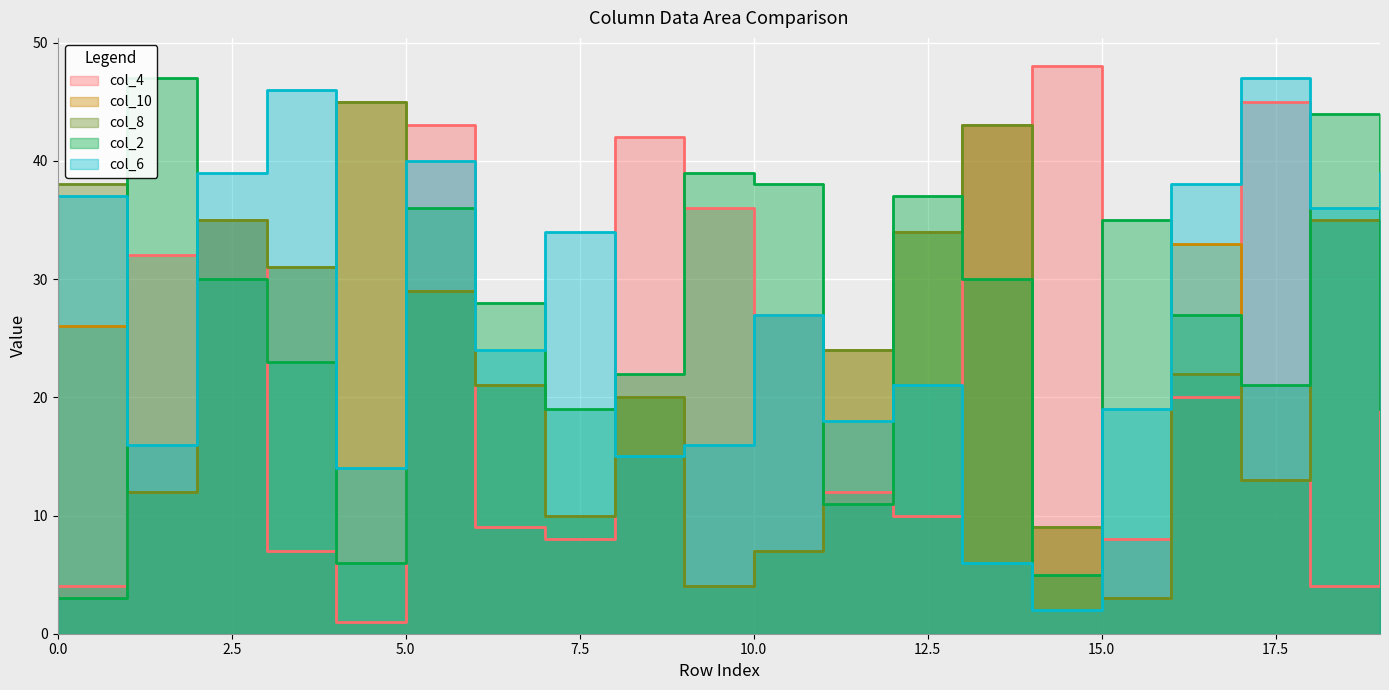

After their last crossing, which series has the higher values: col_8 or col_6?

col_6